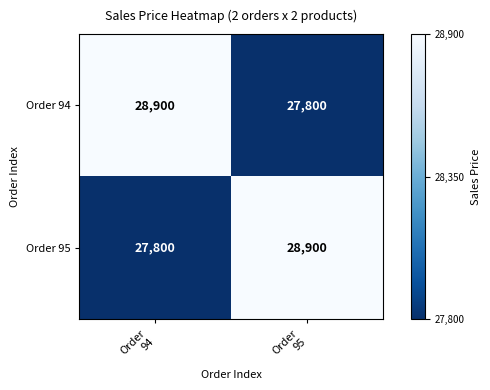

What is the sum of all Order 94 values?

56700